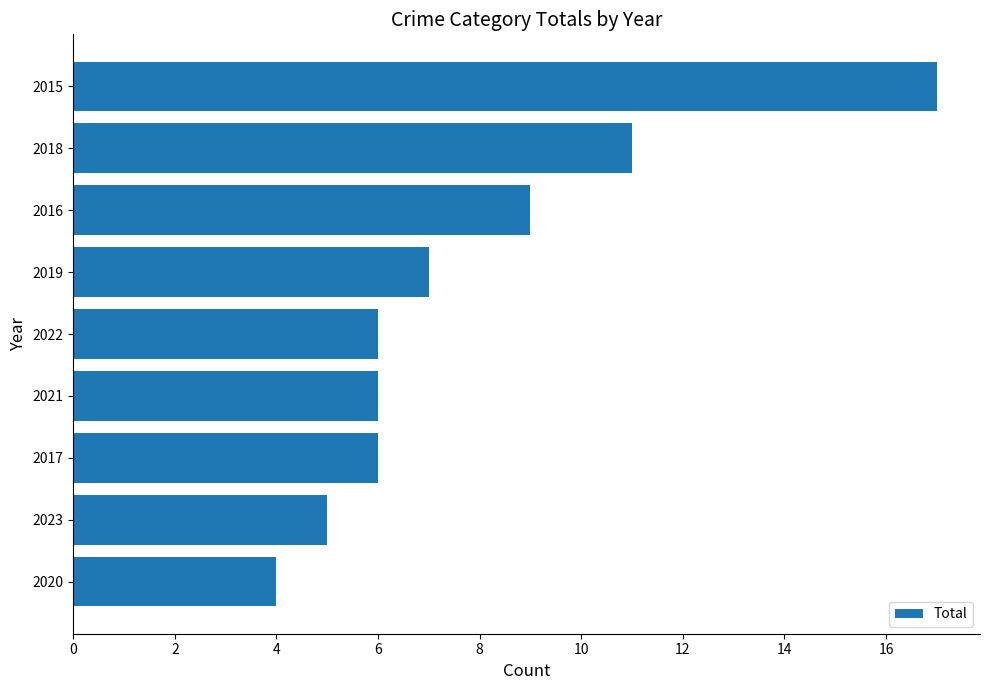

What is the difference between the values at 2021 and 2015?

11